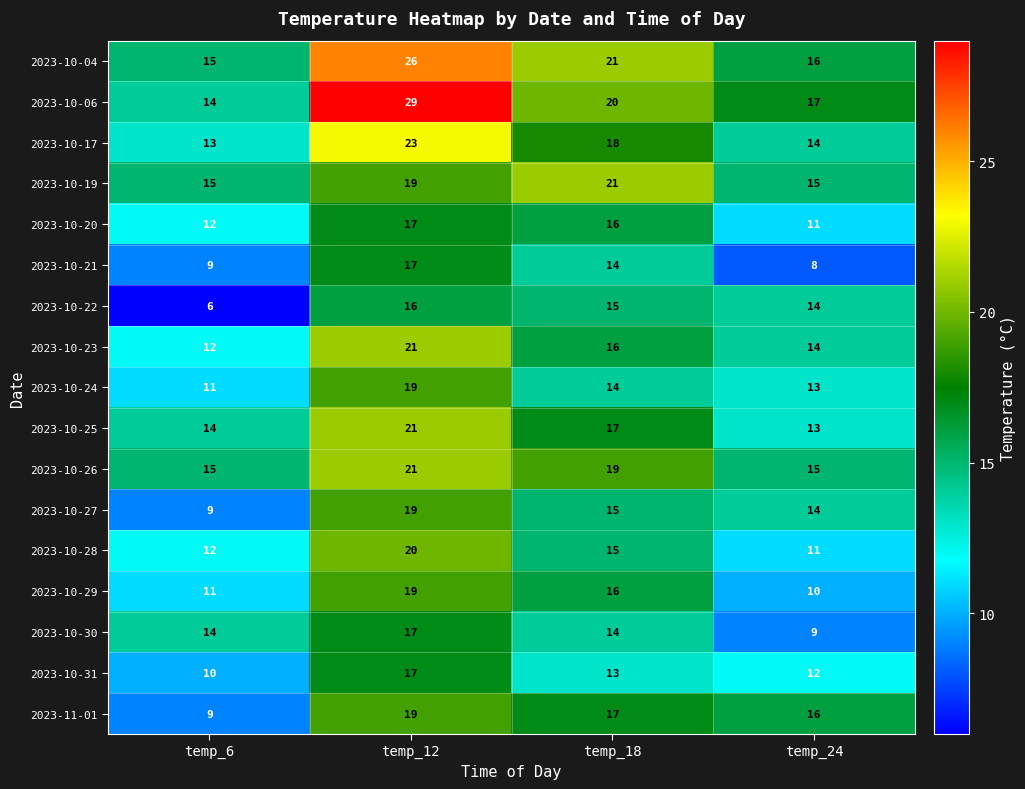

List the labels in order of 2023-11-01 value, largest first.

temp_12, temp_18, temp_24, temp_6